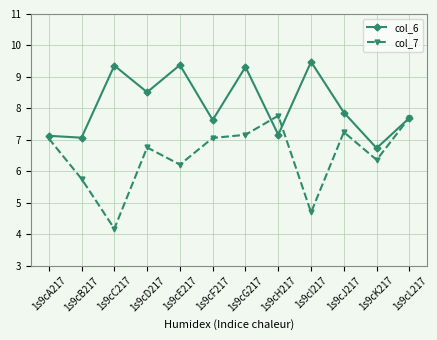

Between 1s9cG217 and 1s9cI217, which series saw the biggest shift?

col_7